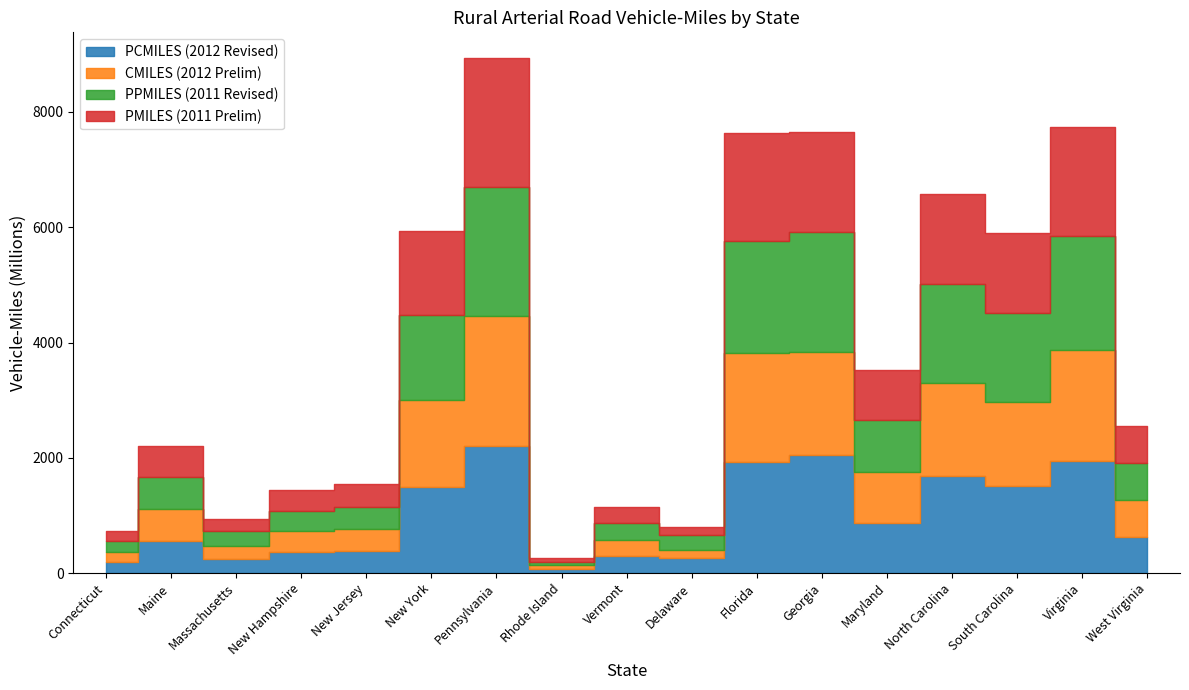

Does the chart have visible grid lines?

No